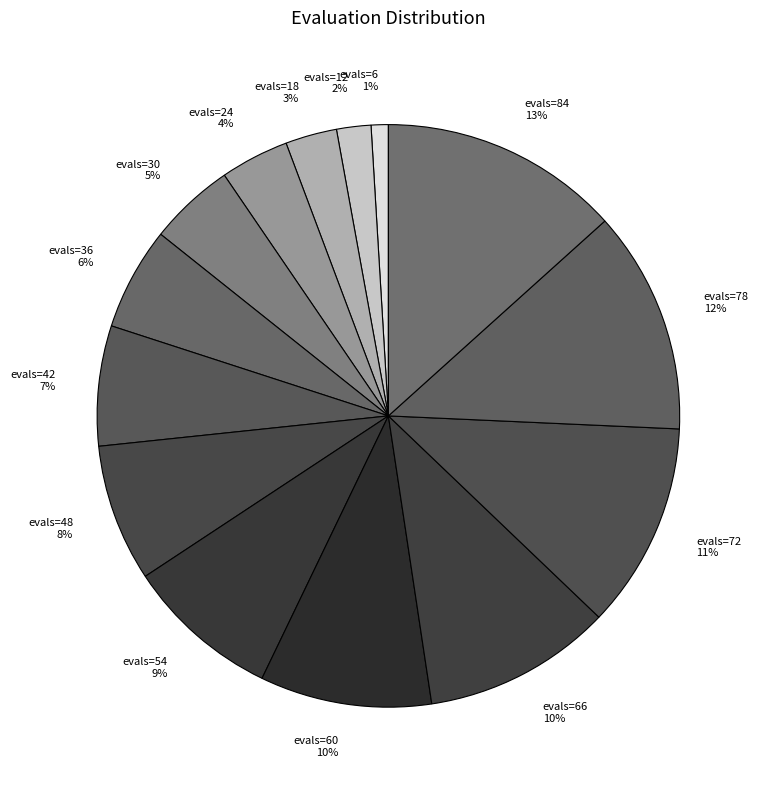

Is the sum of evals=78 and evals=24 greater than half?

No